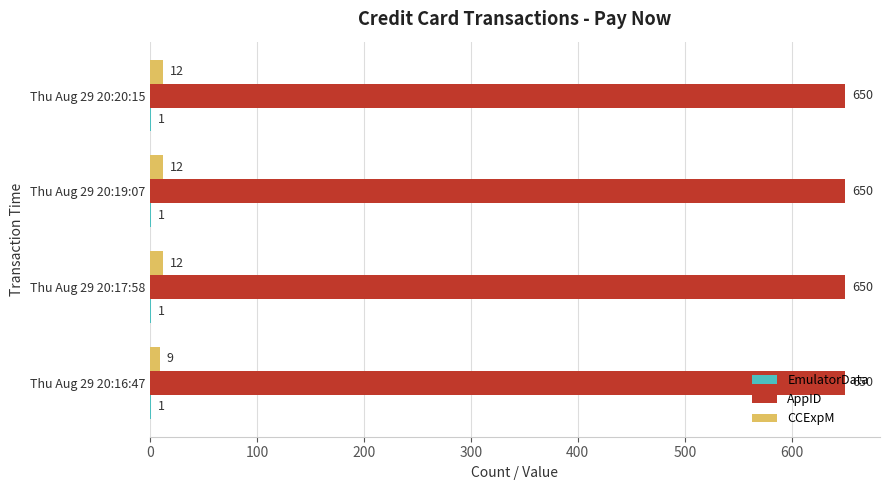

Which series changed the most between Thu Aug 29 20:16:47 and Thu Aug 29 20:20:15?

CCExpM